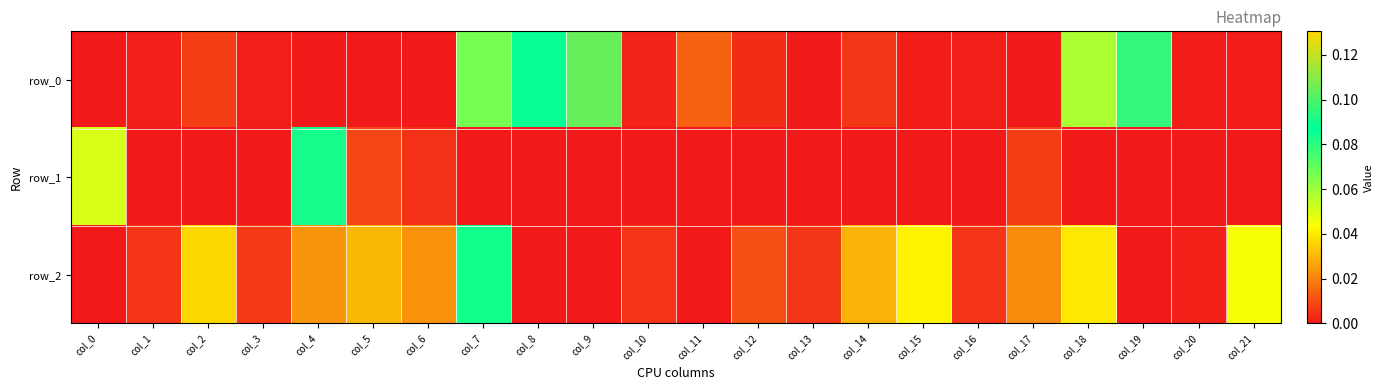

Rank the series by their maximum value, from highest to lowest.

row_2, row_0, row_1